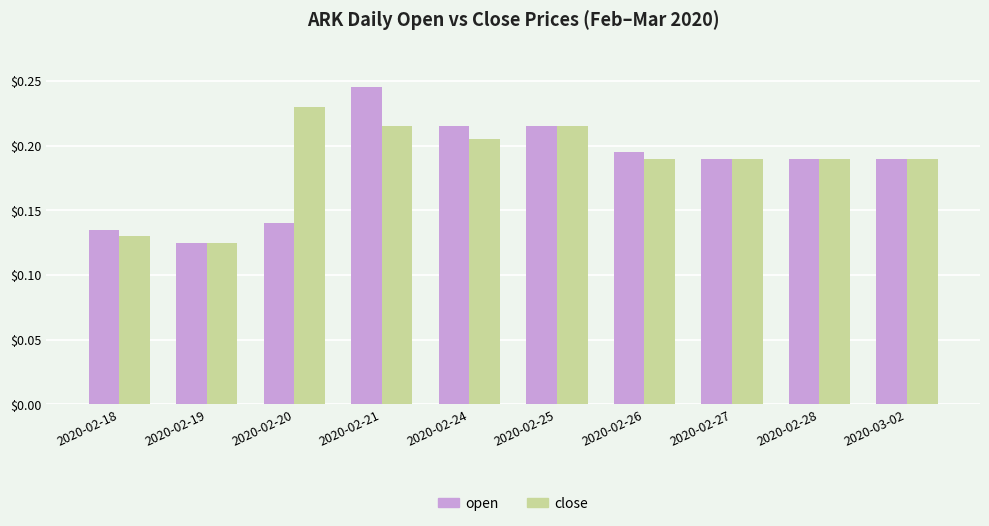

At 2020-02-21, list the series in order from largest to smallest.

open, close